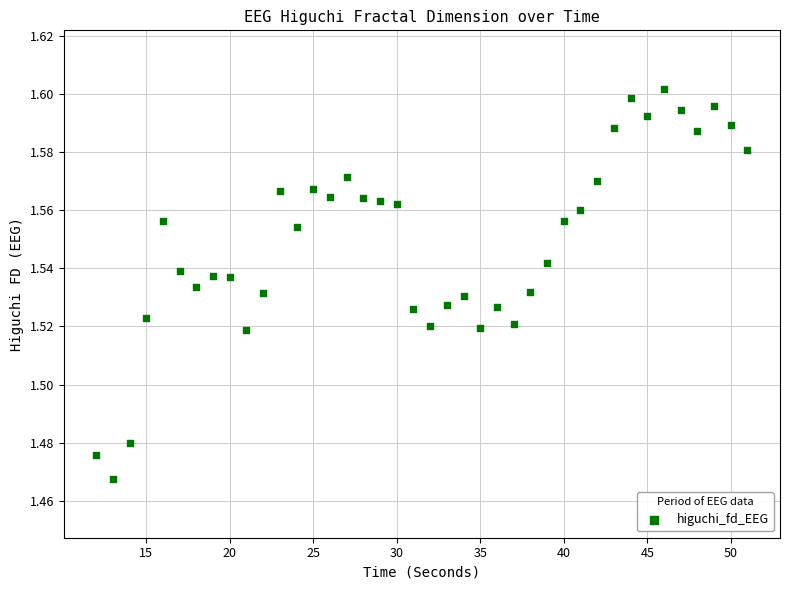

What is the range of X values (max minus min)?

39.0